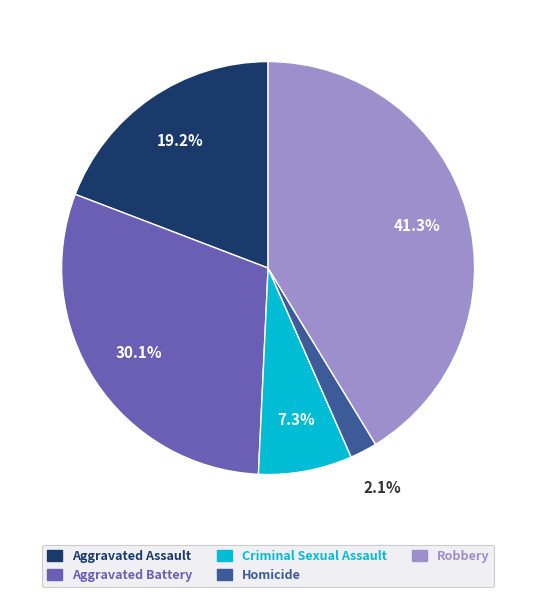

Approximately how many times larger is the value at Homicide compared to Criminal Sexual Assault?

0.3